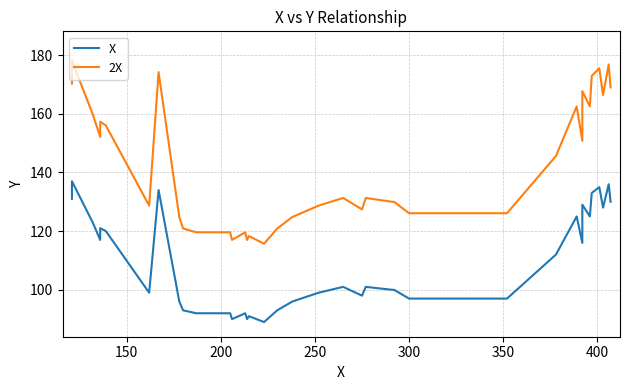

Rank the series at 300 from highest to lowest value.

2X, X